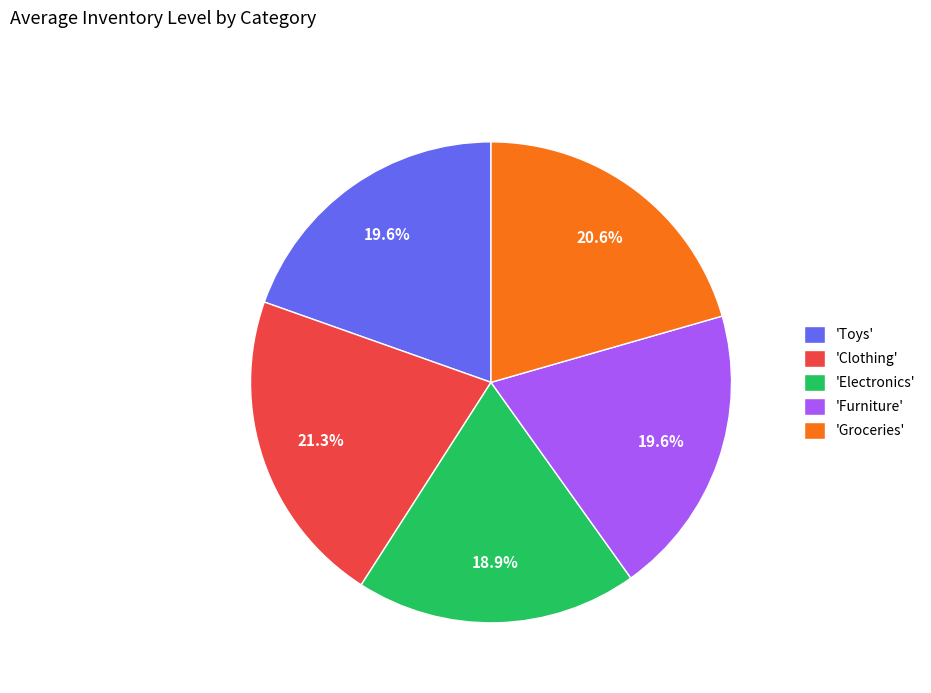

Count the number of slices in the pie.

5